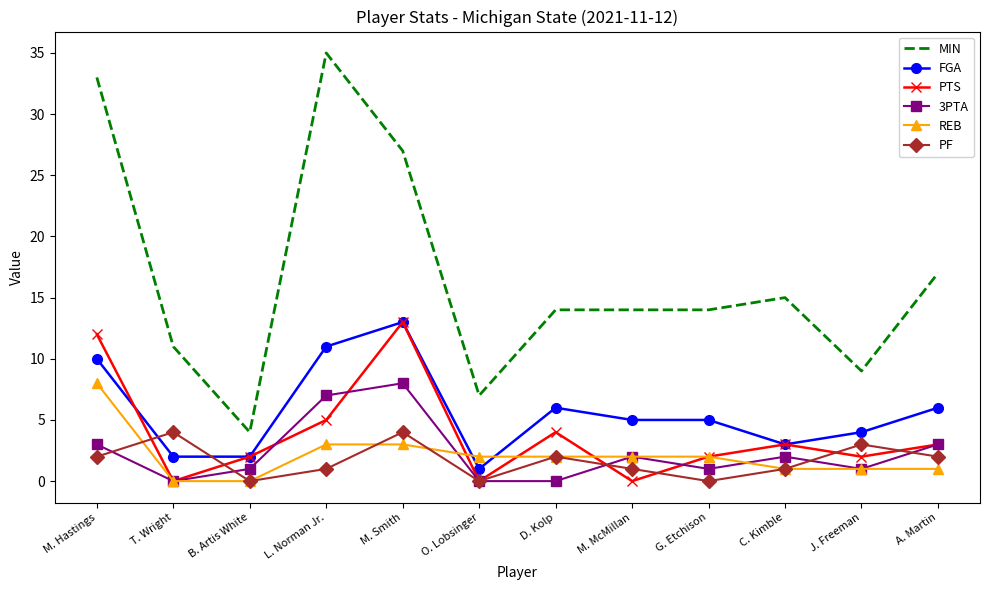

What position from the right is J. Freeman?

2